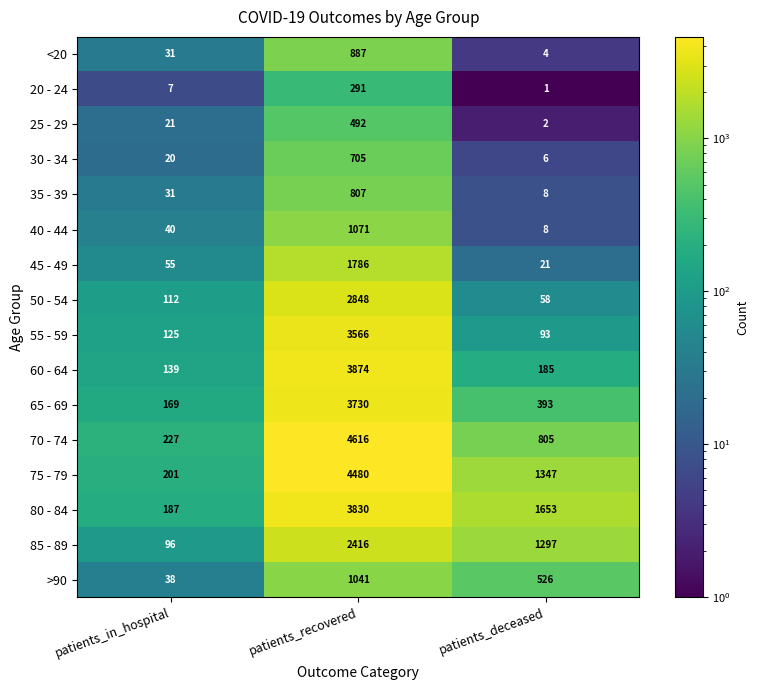

Count the number of categories in the chart.

3